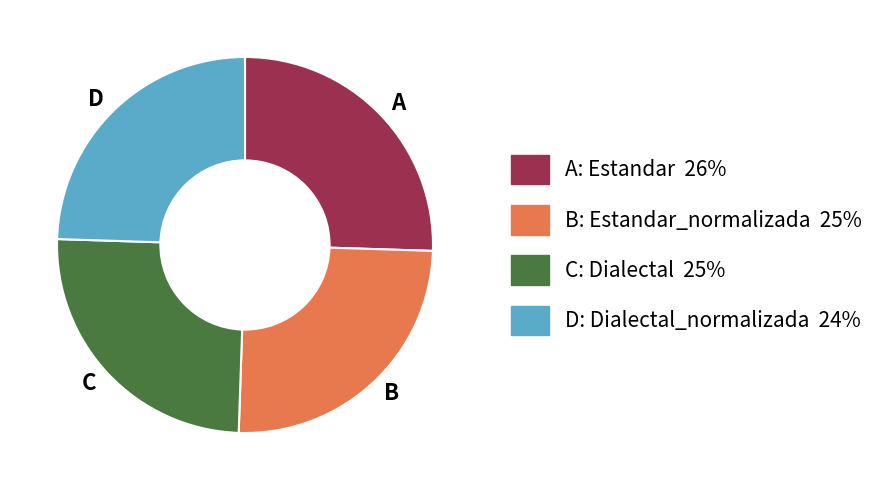

Approximately how many times larger is the value at A compared to C?

1.0